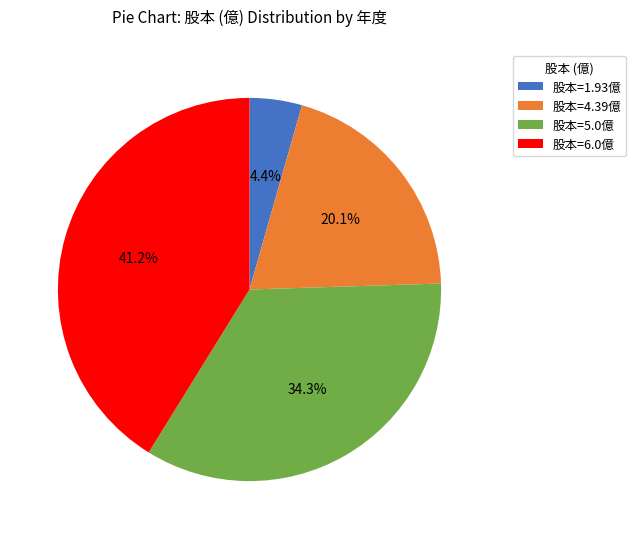

Which category has the smallest portion of the pie?

股本=1.93億